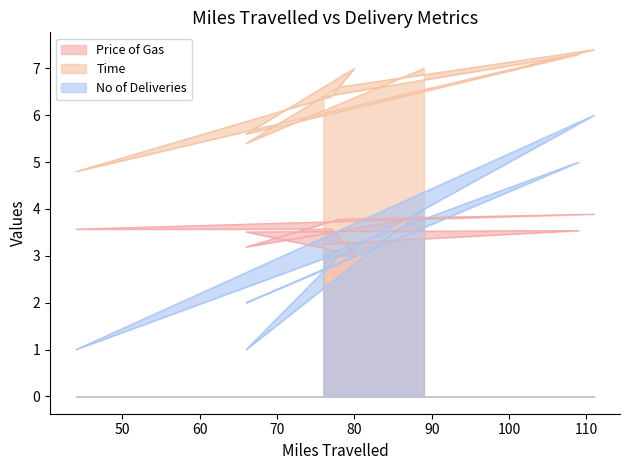

Which series has the largest range (max minus min)?

No of Deliveries